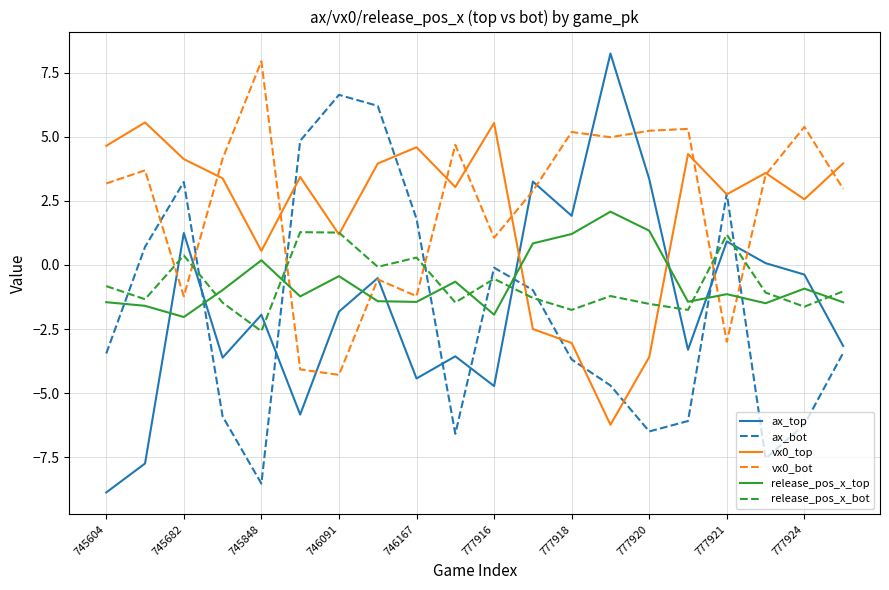

True or false: vx0_bot and release_pos_x_top cross at least once.

True